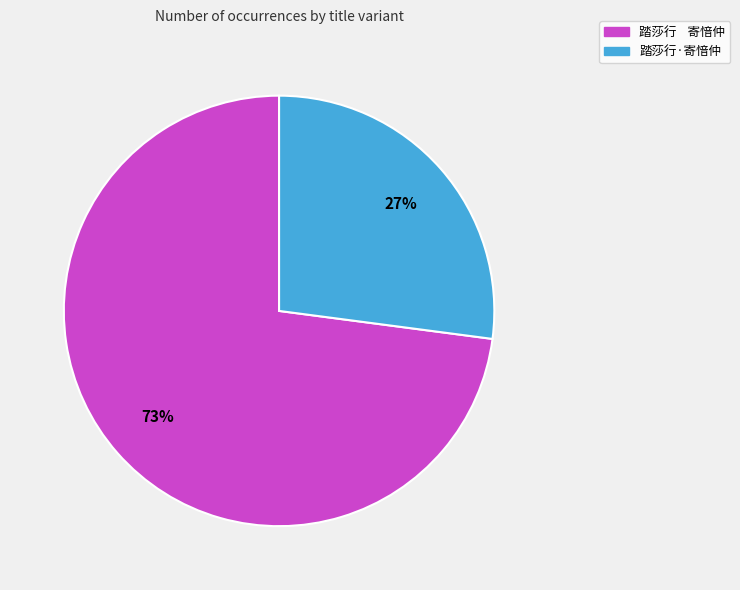

To the nearest percent, what is the difference between the largest and smallest slice percentages?

46%